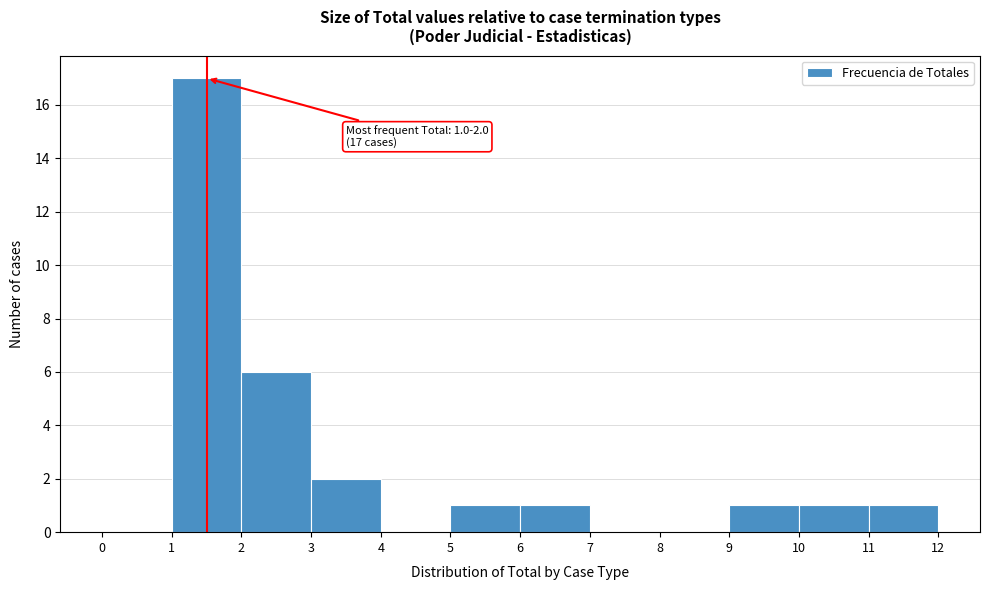

Which range on the x-axis has the tallest bar?

1 to 2